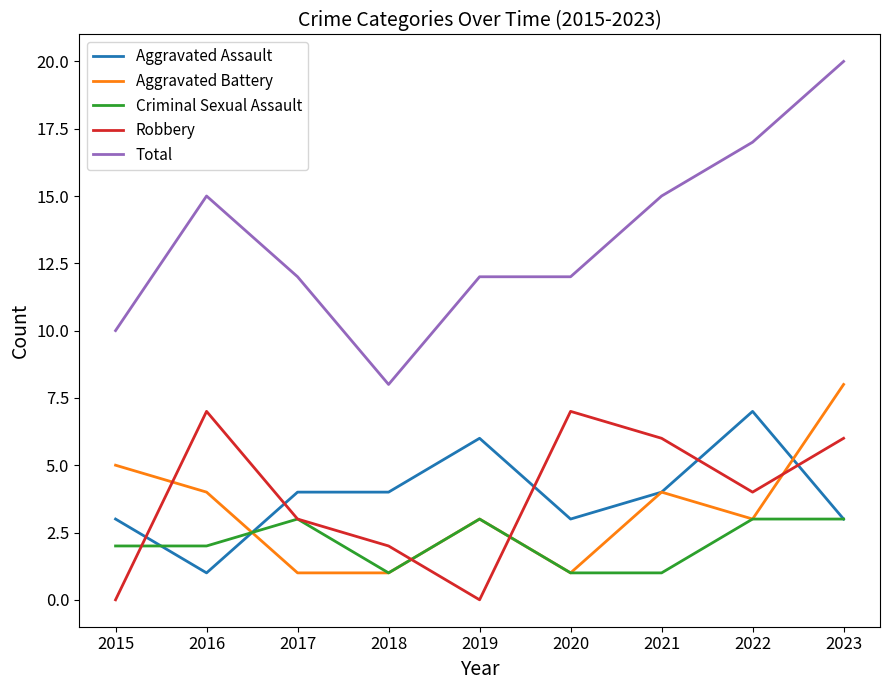

The value of Aggravated Assault at 2017 is 4. True or false?

True